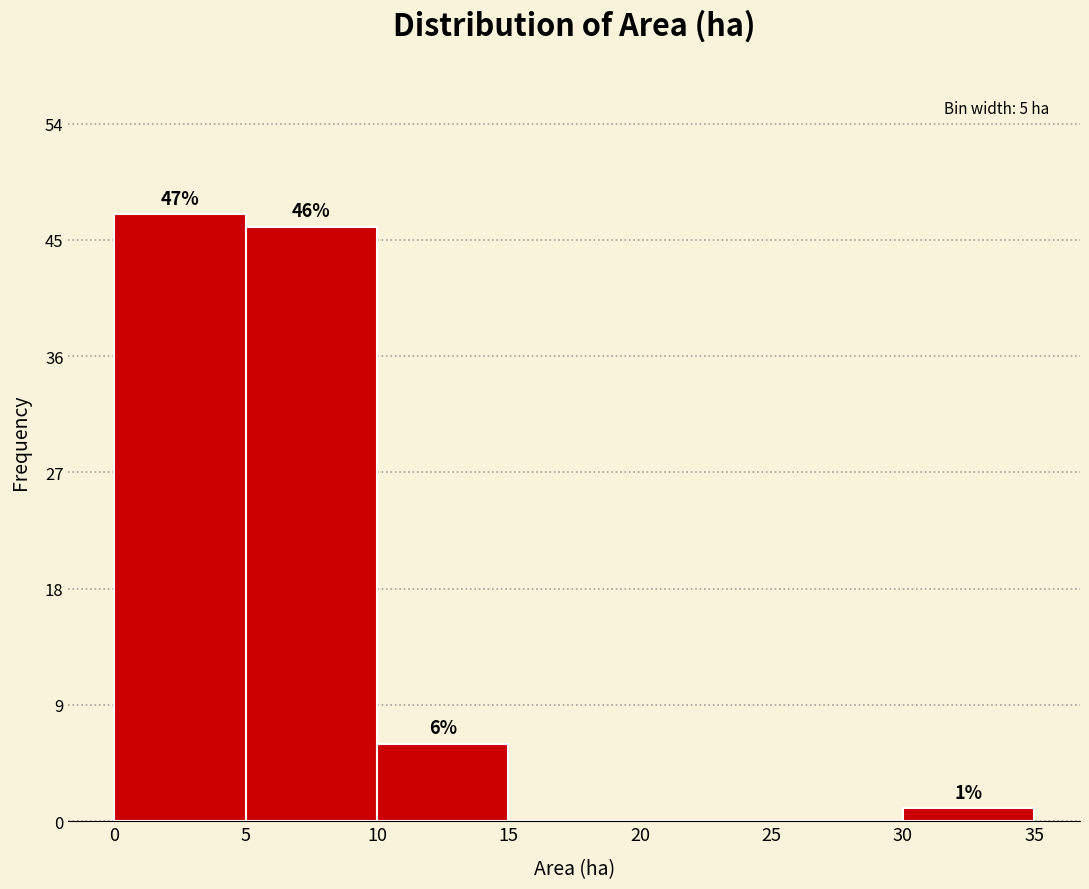

Over which range of the x-axis is the bar tallest?

0 to 5